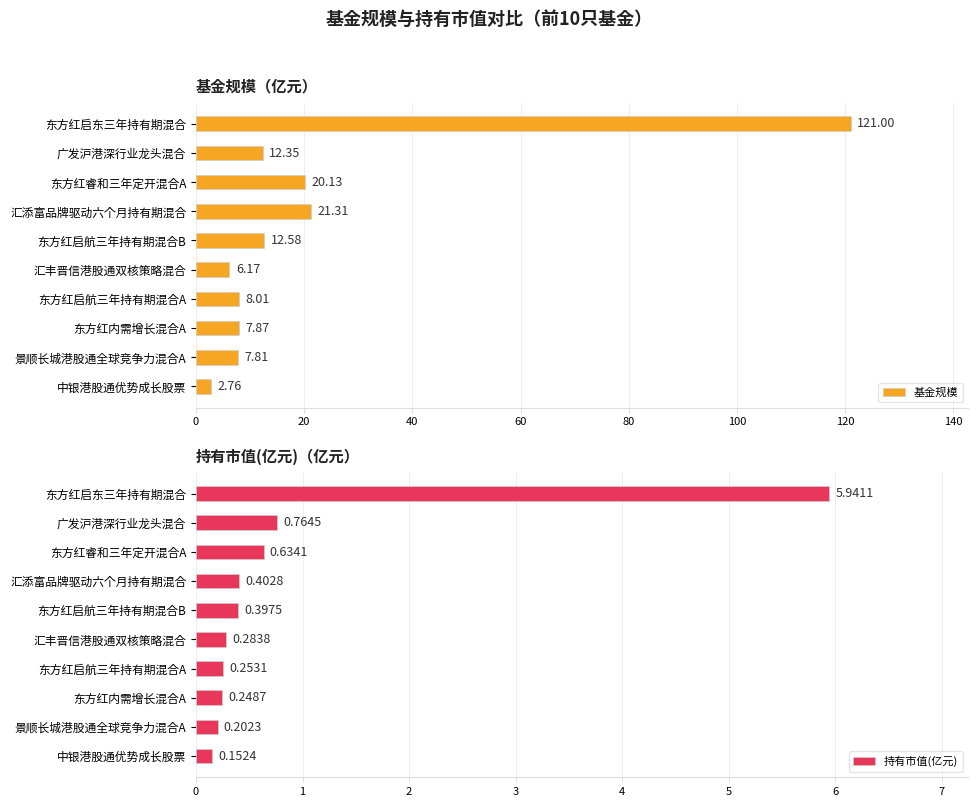

List the labels in order of 持有市值(亿元) value, largest first.

东方红启东三年持有期混合, 广发沪港深行业龙头混合, 东方红睿和三年定开混合A, 汇添富品牌驱动六个月持有期混合, 东方红启航三年持有期混合B, 汇丰晋信港股通双核策略混合, 东方红启航三年持有期混合A, 东方红内需增长混合A, 景顺长城港股通全球竞争力混合A, 中银港股通优势成长股票